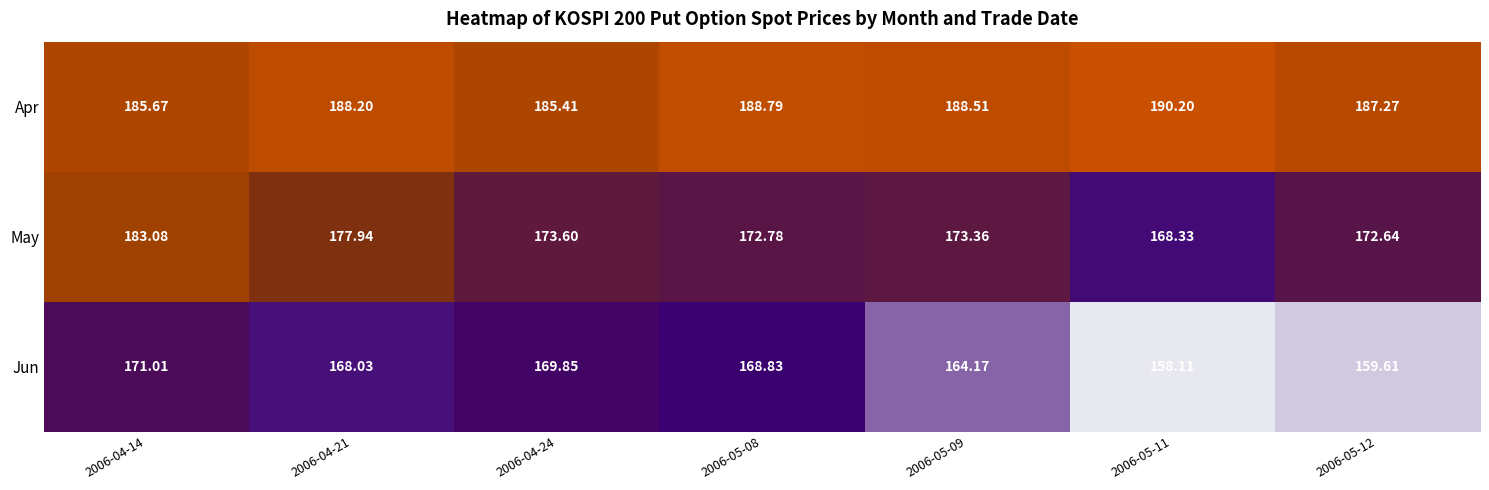

Which series changed the most between 2006-04-24 and 2006-05-08?

Apr